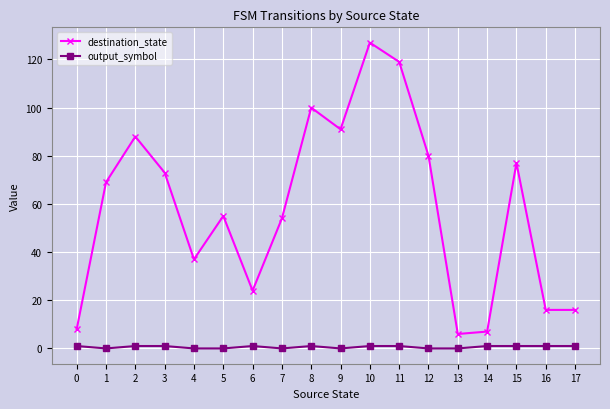

The destination_state series shows 54 at 7. True or false?

True